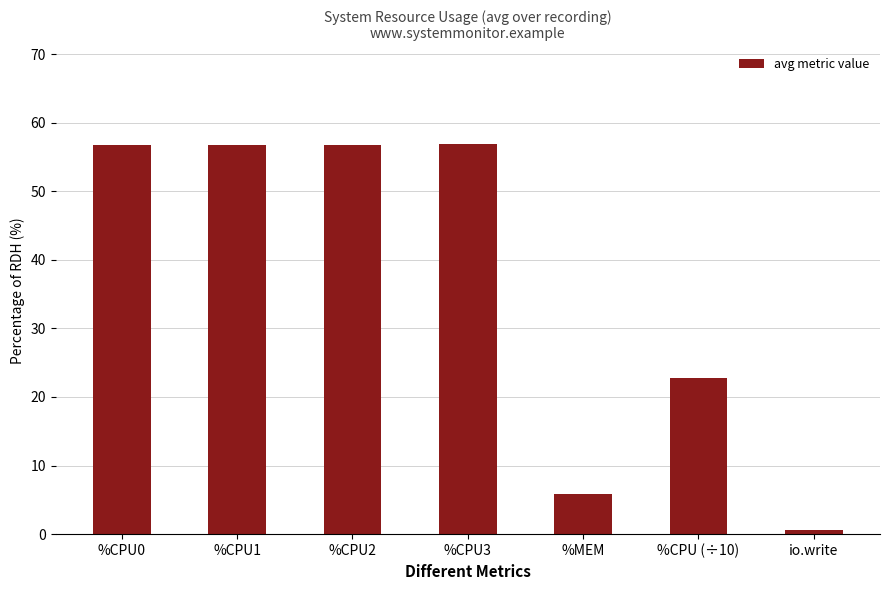

What is the difference between the values at %MEM and %CPU2?

51.0